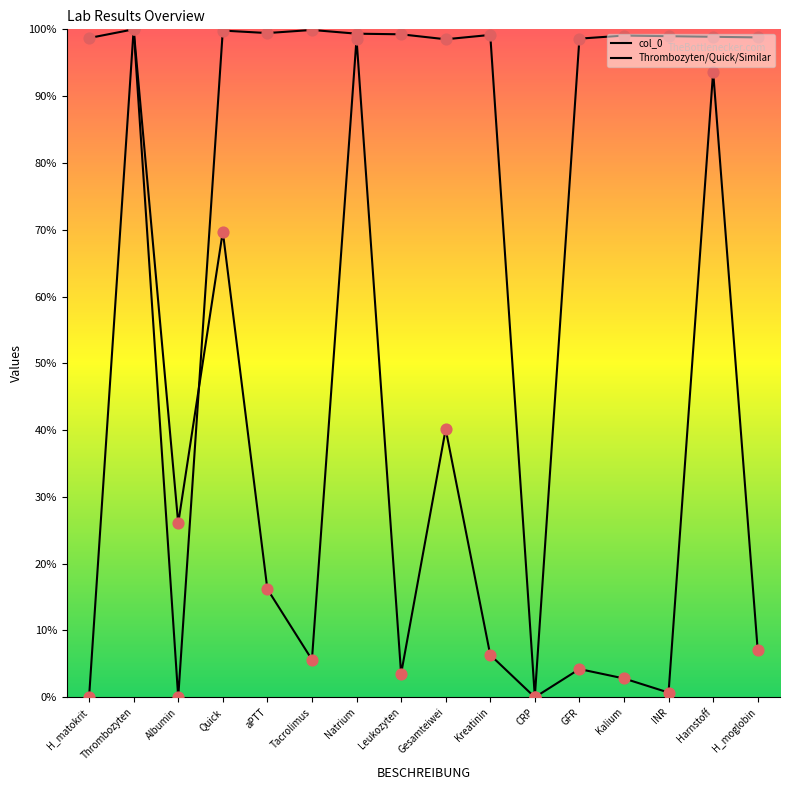

Which series has the largest Y range (max minus min)?

col_0